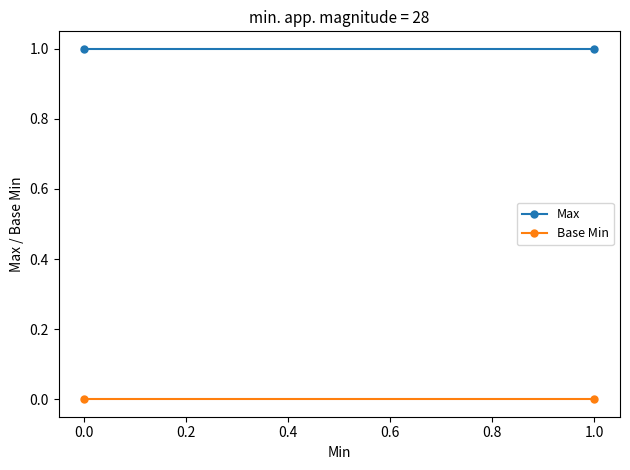

Rank the series at −0.2 from highest to lowest value.

Max, Base Min